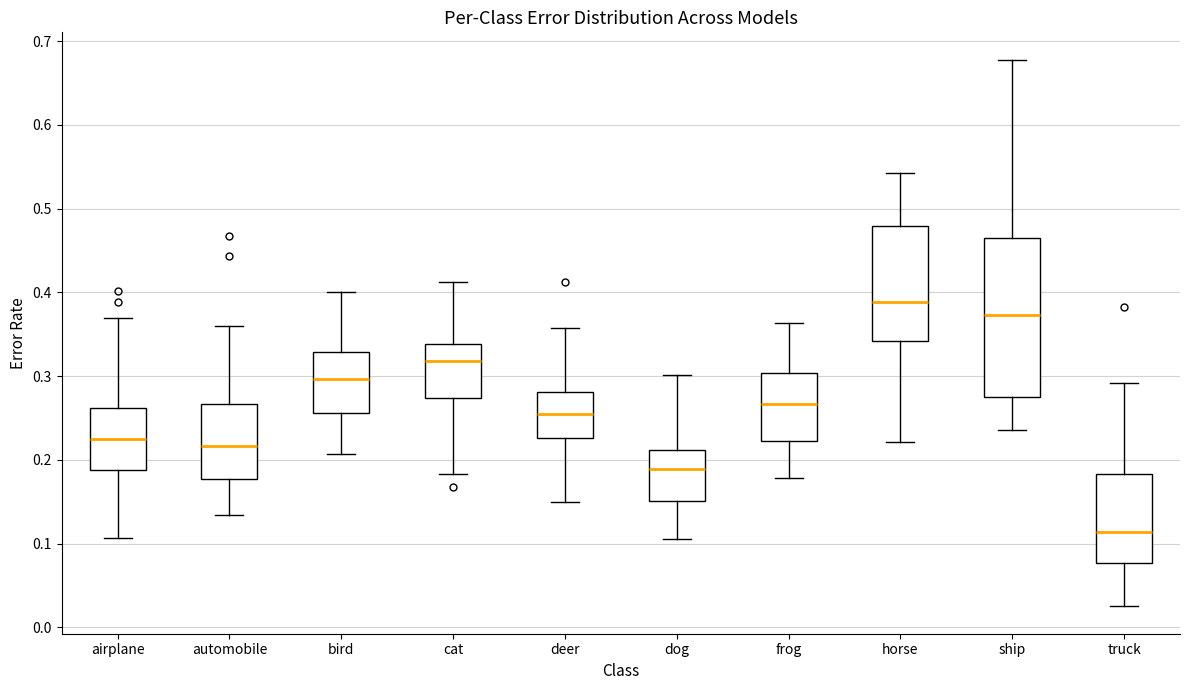

Reading left to right, read every box against the y-axis: the position of its median line, the range the box covers, and the ends of its whiskers. The values are not printed on the chart, so give them approximately, as read against the axis.

airplane: median 0.23, box 0.19 to 0.26, whiskers 0.11 to 0.37
automobile: median 0.22, box 0.18 to 0.27, whiskers 0.13 to 0.36
bird: median 0.30, box 0.26 to 0.33, whiskers 0.21 to 0.40
cat: median 0.32, box 0.27 to 0.34, whiskers 0.18 to 0.41
deer: median 0.26, box 0.23 to 0.28, whiskers 0.15 to 0.36
dog: median 0.19, box 0.15 to 0.21, whiskers 0.11 to 0.30
frog: median 0.27, box 0.22 to 0.30, whiskers 0.18 to 0.36
horse: median 0.39, box 0.34 to 0.48, whiskers 0.22 to 0.54
ship: median 0.37, box 0.28 to 0.47, whiskers 0.24 to 0.68
truck: median 0.11, box 0.08 to 0.18, whiskers 0.03 to 0.29